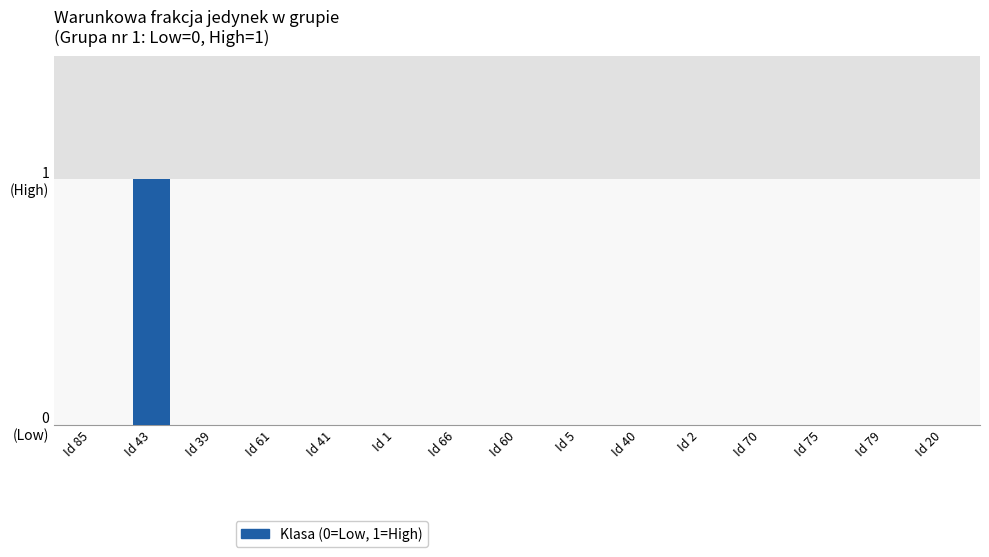

What is the label of the 13th bar from the right?

Id 39